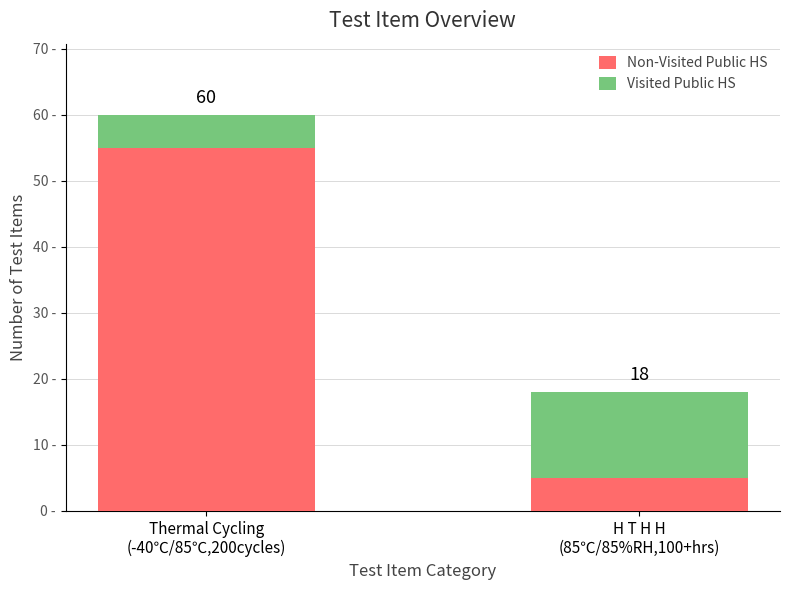

What are all the series names shown in the legend?

Non-Visited Public HS, Visited Public HS